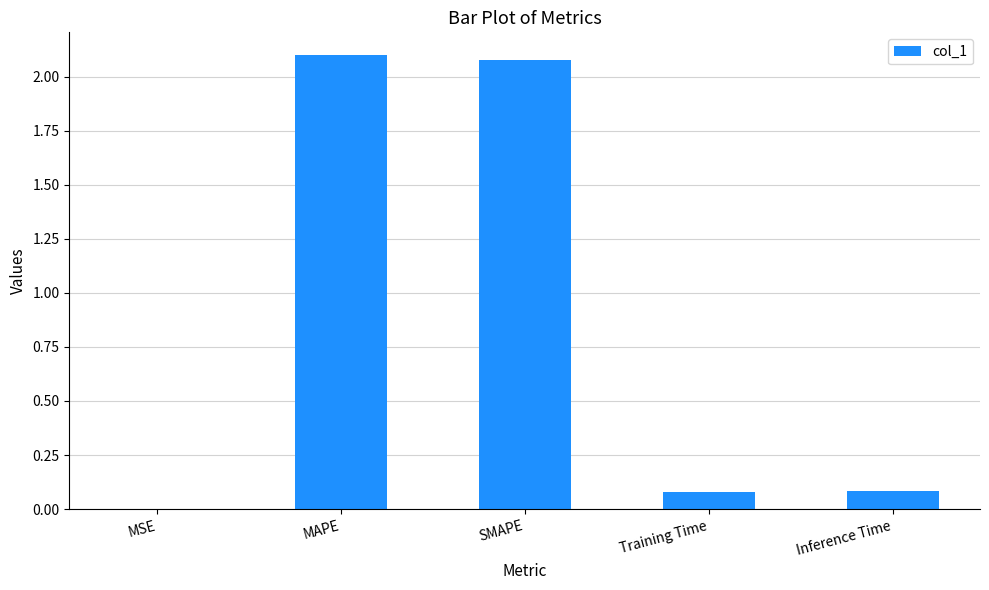

True or false: the data shows 2.1 at SMAPE.

True